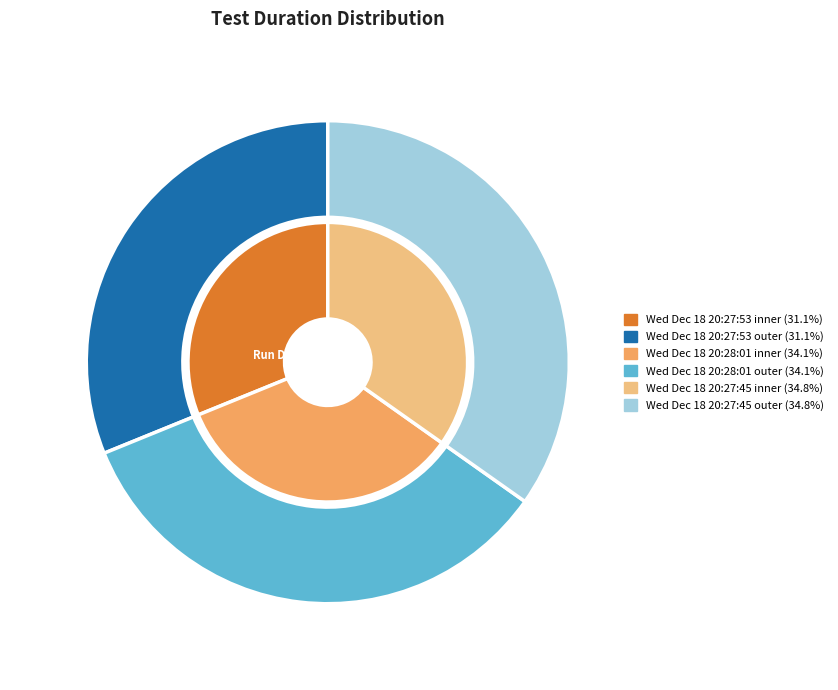

Combined, what portion of the pie is Wed Dec 18 20:28:01 and Wed Dec 18 20:27:53?

65.2%